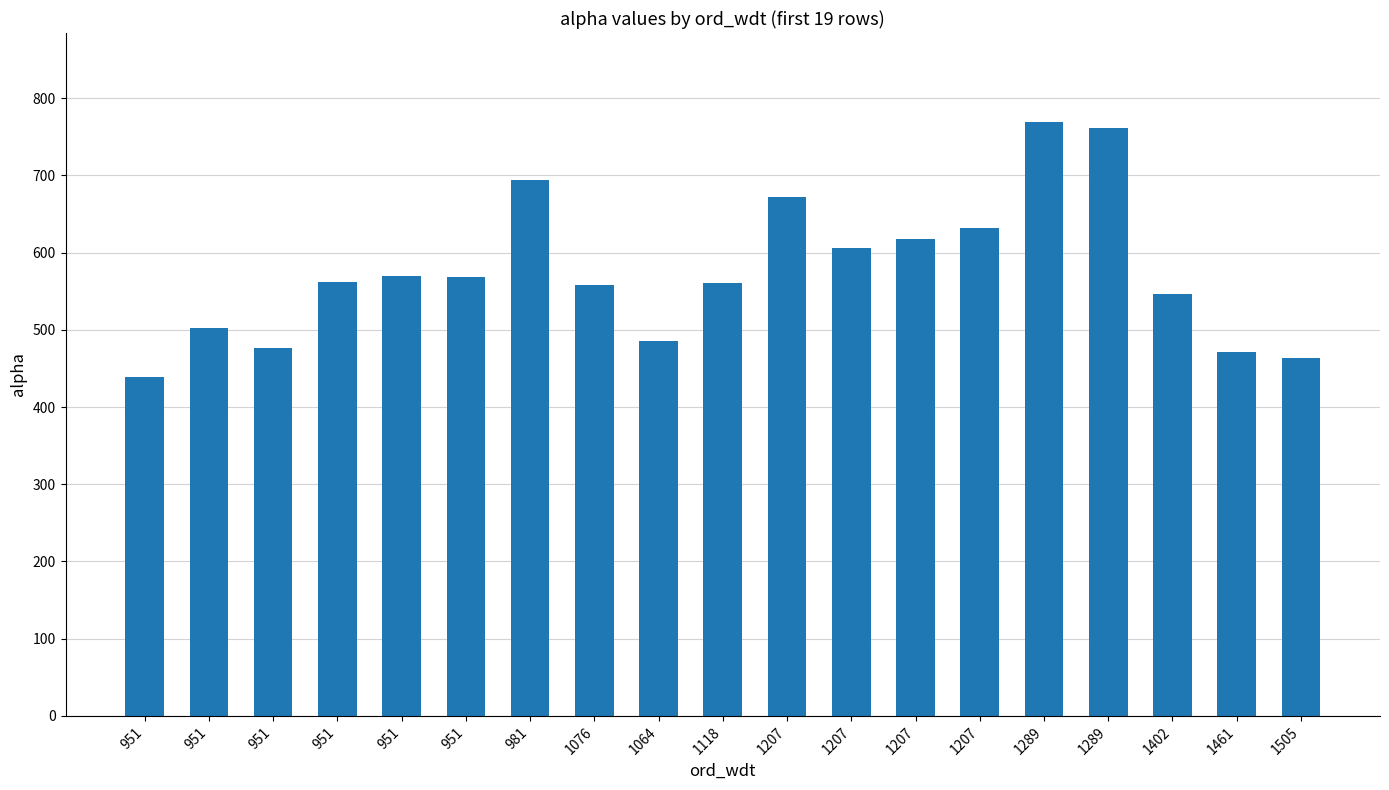

At which label is the value closest to 603?

1207